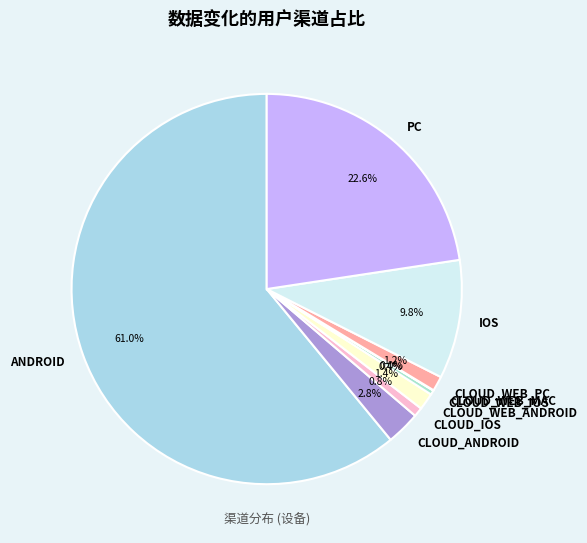

Which slice represents more than half of the pie?

ANDROID